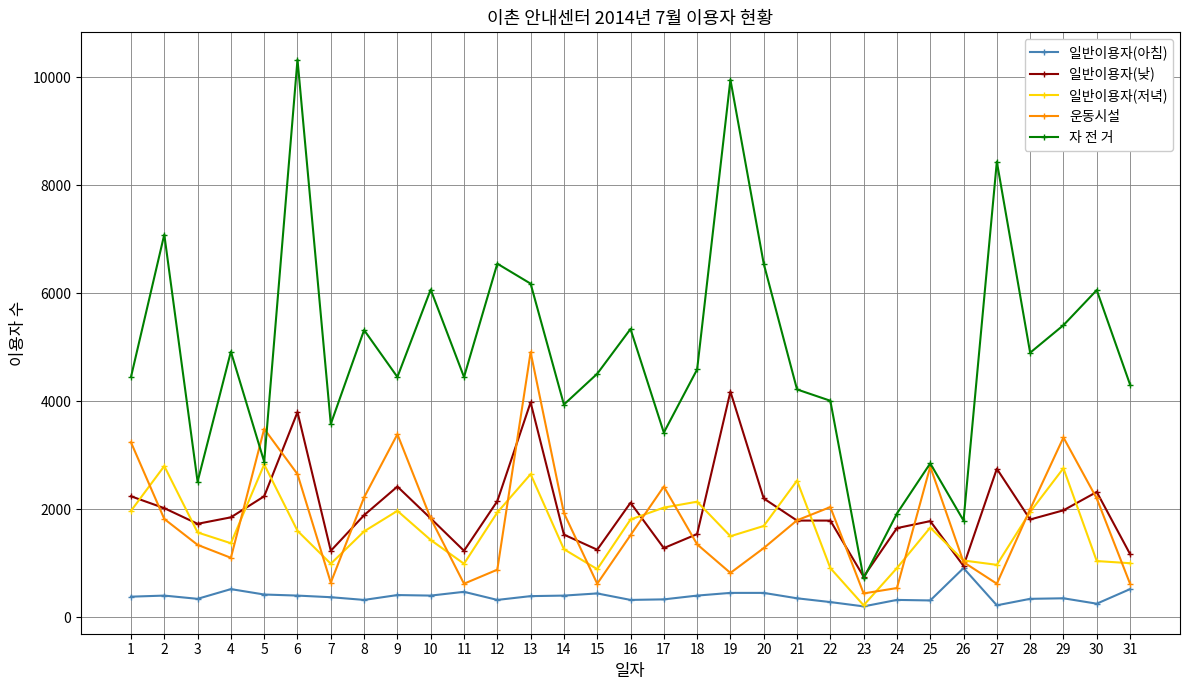

Count the number of categories in the chart.

31